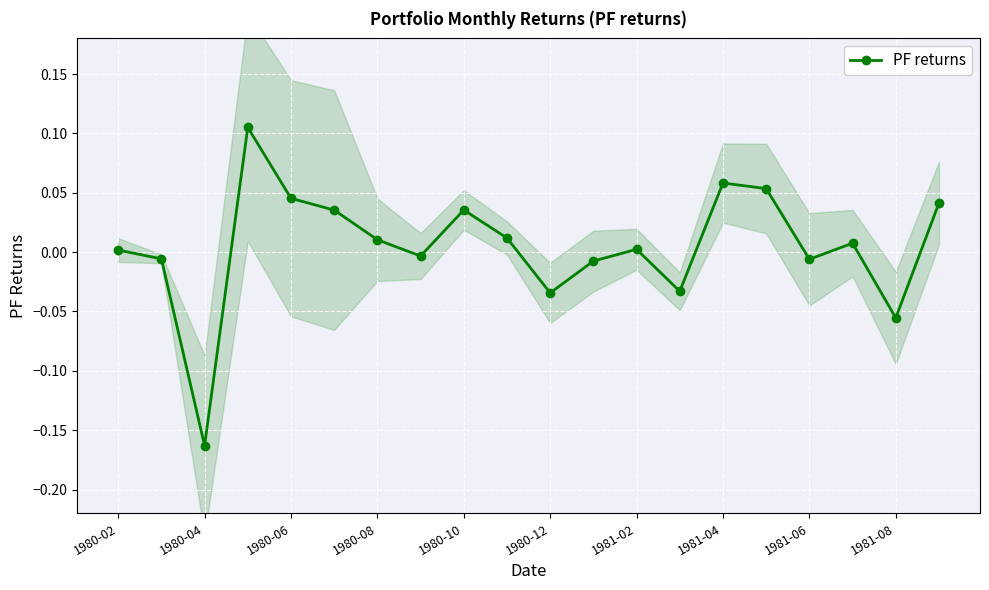

True or false: there are more than 0 points higher than both neighbors.

True